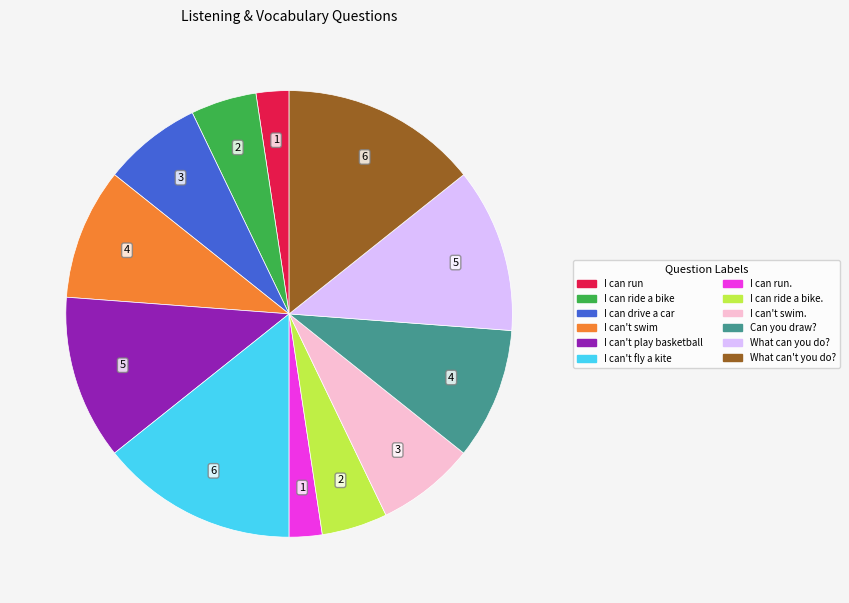

Do I can ride a bike. and I can't swim. together represent more than half of the pie?

No